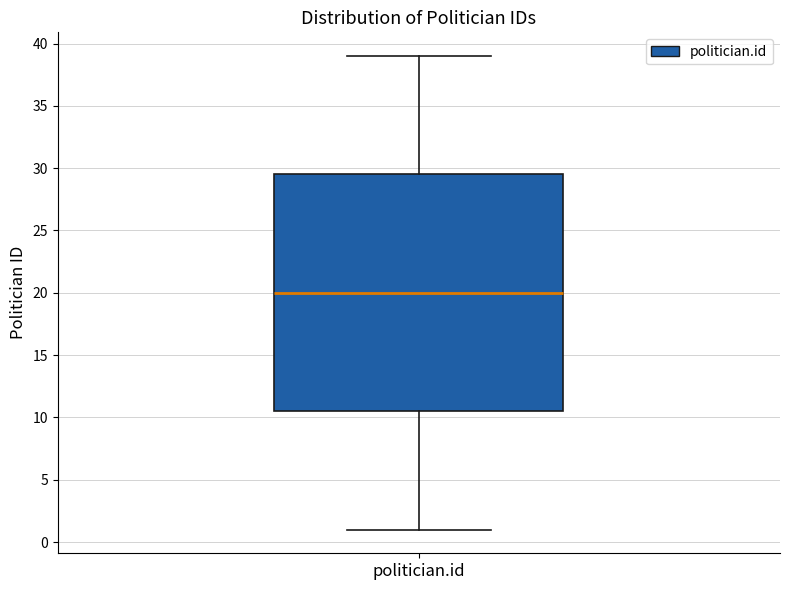

Read this box plot against the y-axis: the position of the median line, the range covered by the box, and the ends of both whiskers. The values are not printed on the chart, so give them approximately, as read against the axis.

median 20.0, box 10.5 to 29.5, whiskers 1.0 to 39.0